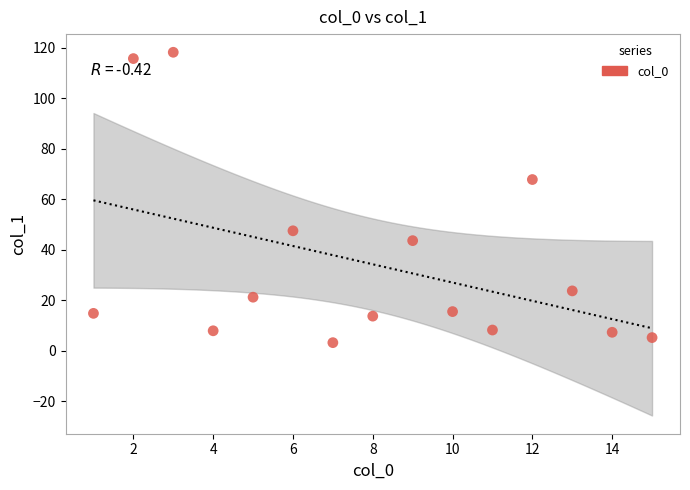

What is the range of X values (max minus min)?

14.0